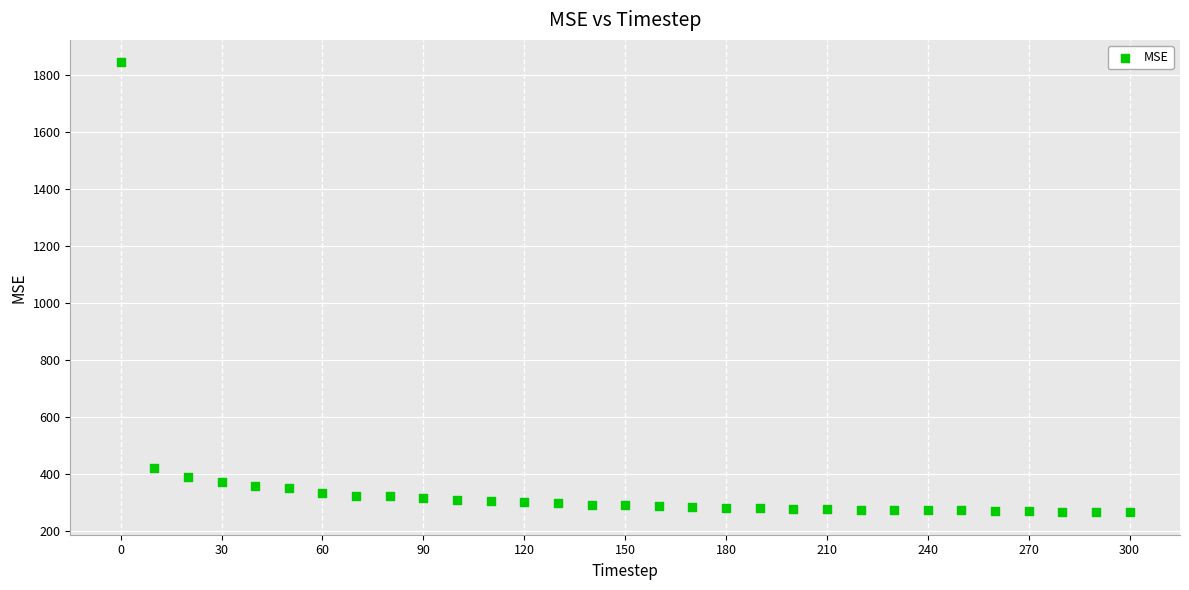

What is the range of X values (max minus min)?

300.0